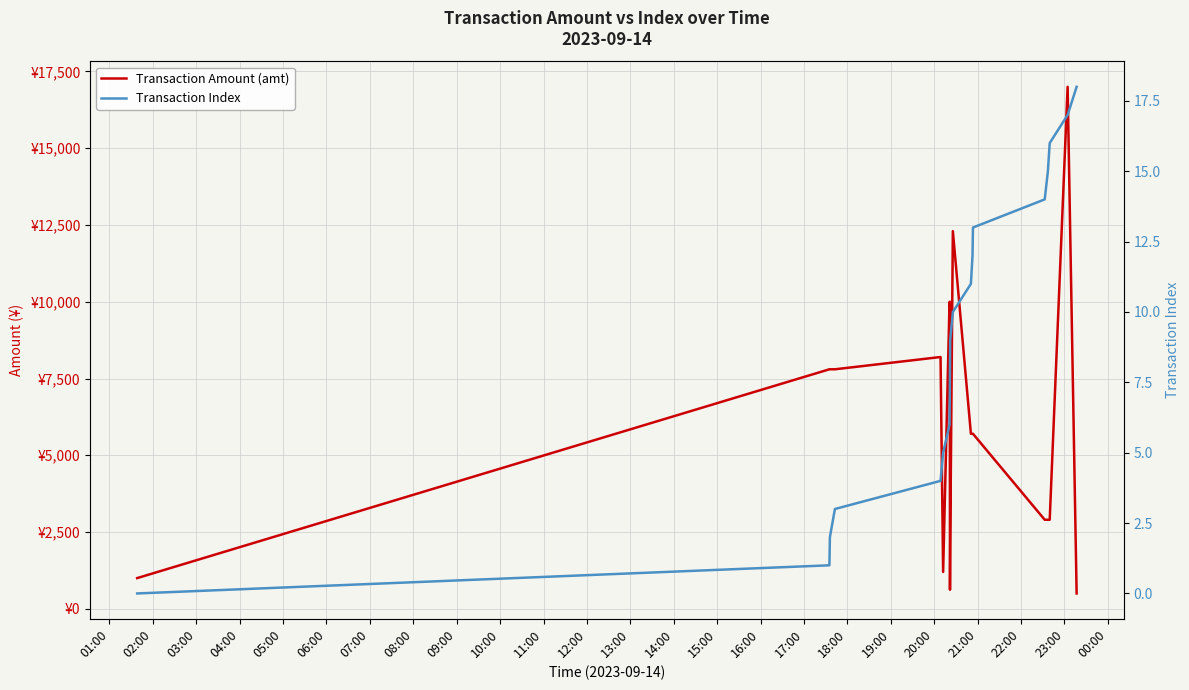

Between 07:00 and 01:00, which is larger?

07:00